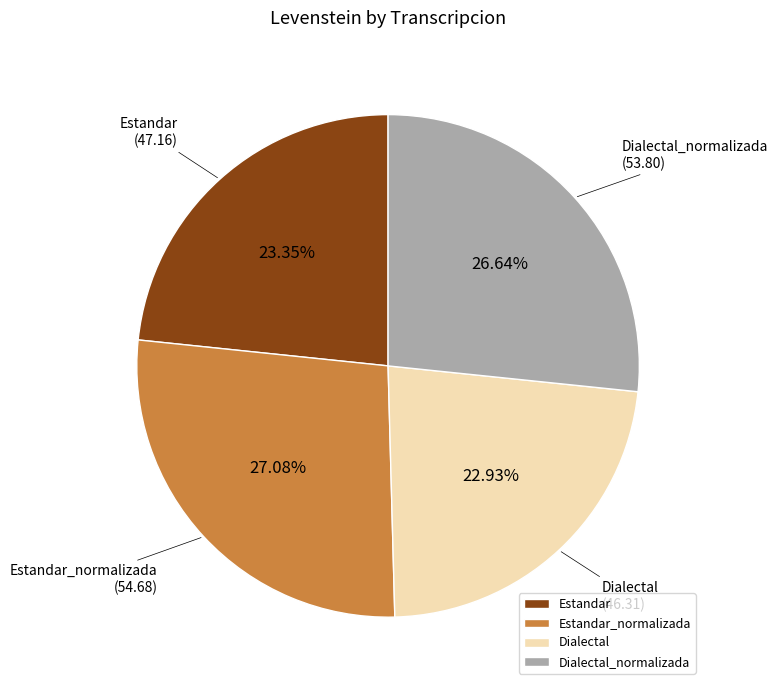

Combined, do Estandar_normalizada and Dialectal_normalizada account for over 50%?

Yes